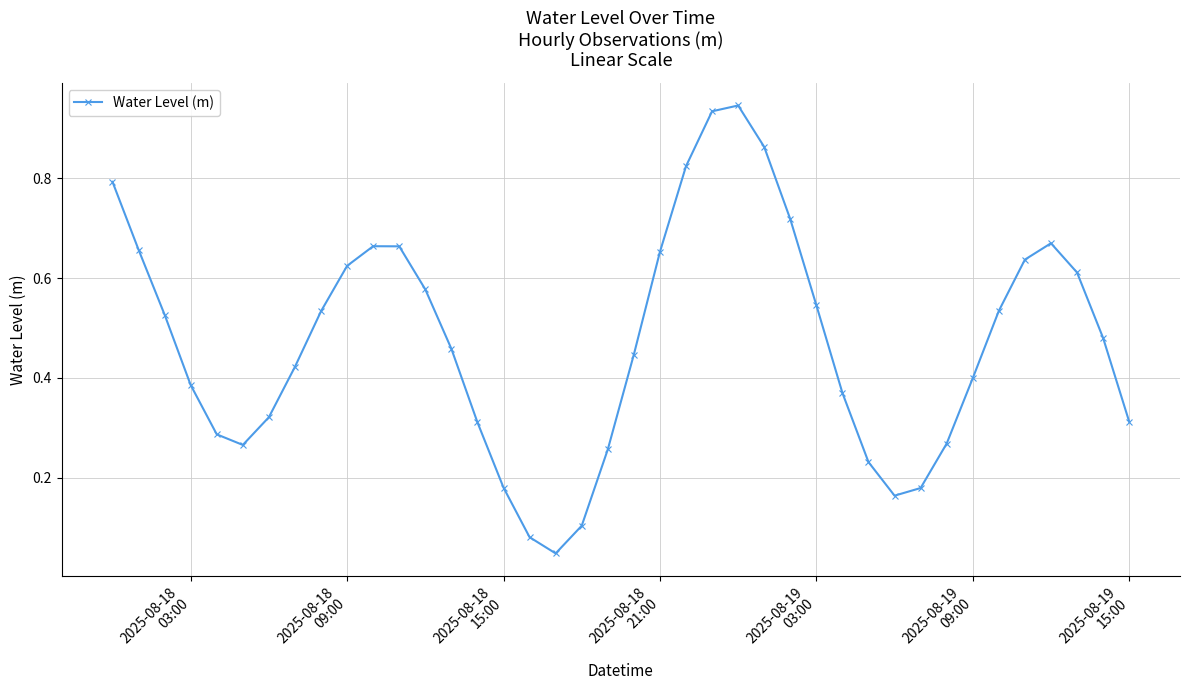

How many interior local peaks (higher than both neighbors) does the data have?

3